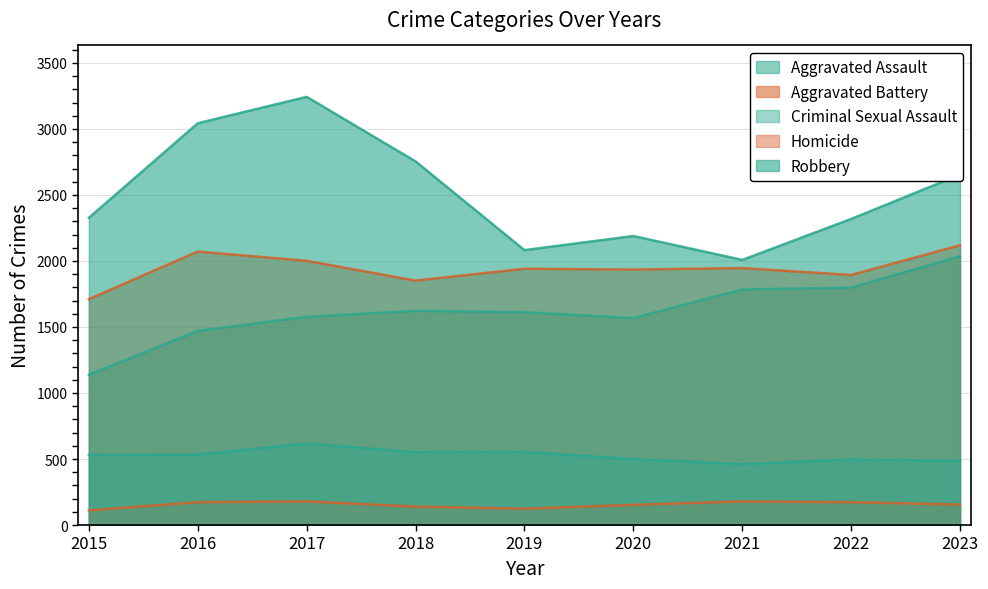

What is the approximate value of Aggravated Battery at 2015?

1711